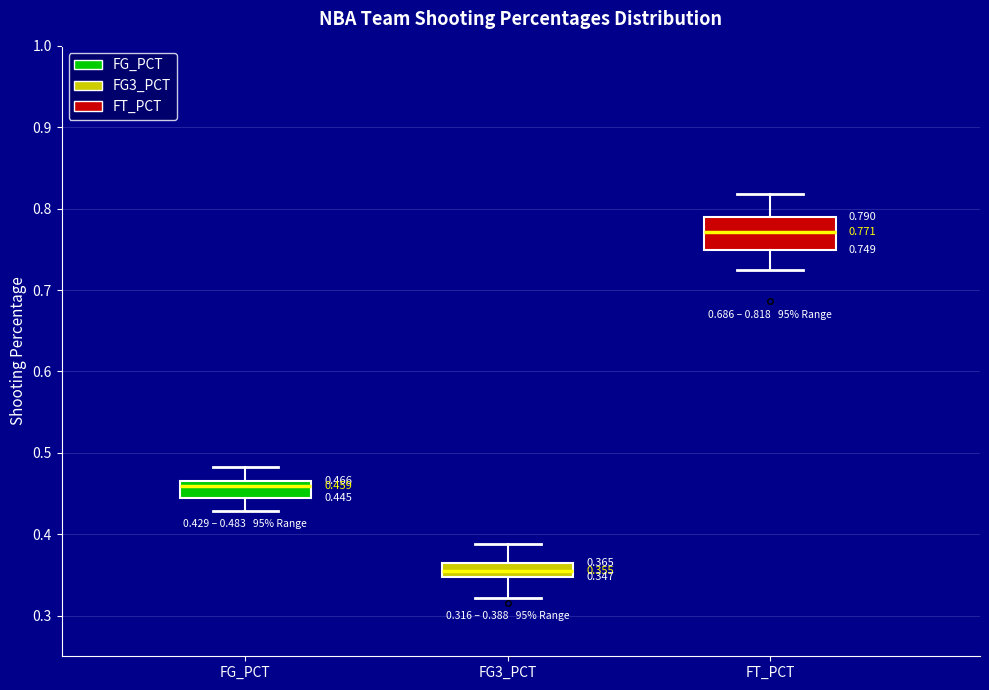

Which box has the lowest median line?

FG3_PCT